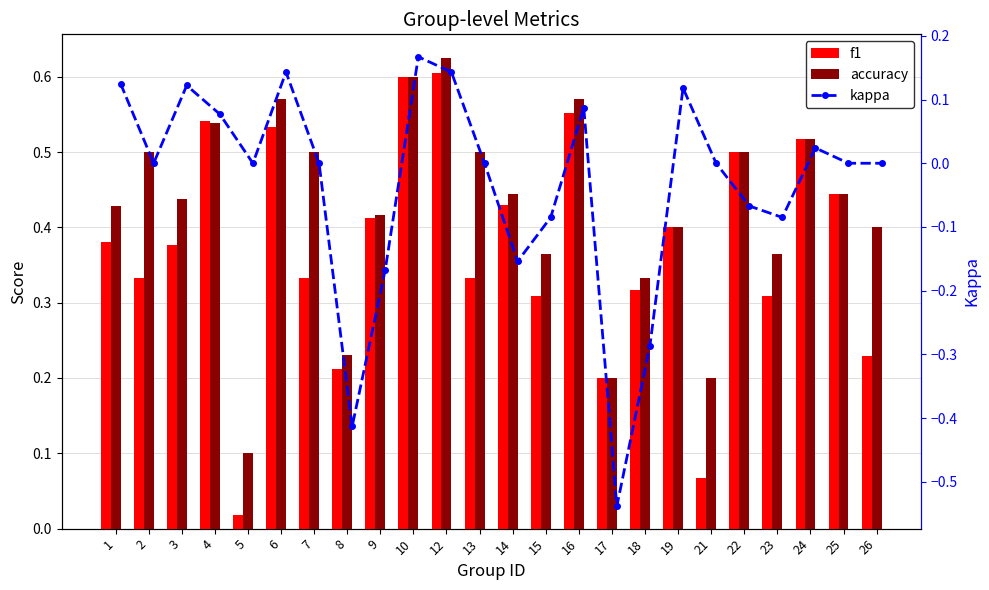

How many values in the kappa series exceed 0?

9